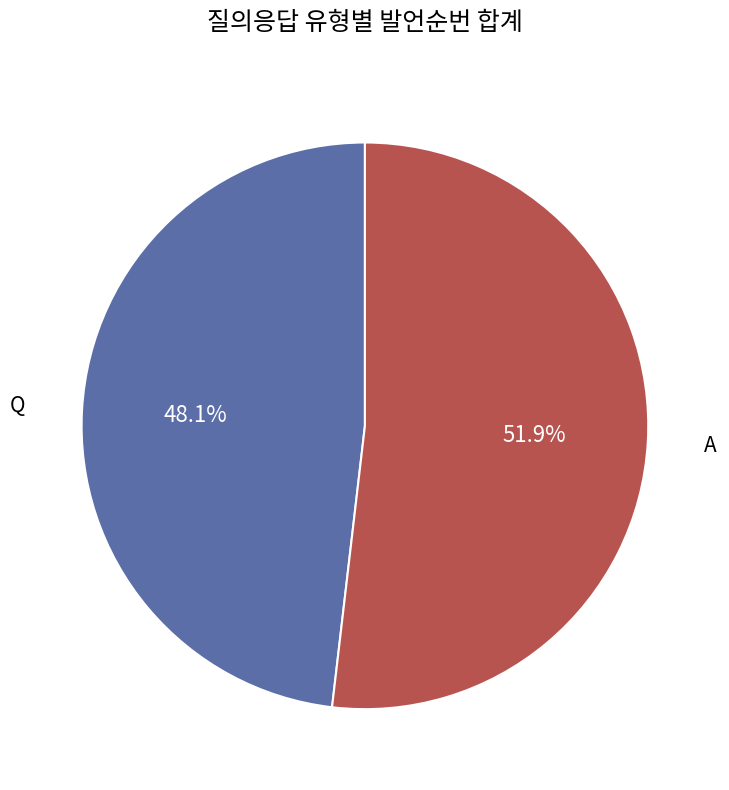

Is there any slice that represents more than half of the pie?

Yes